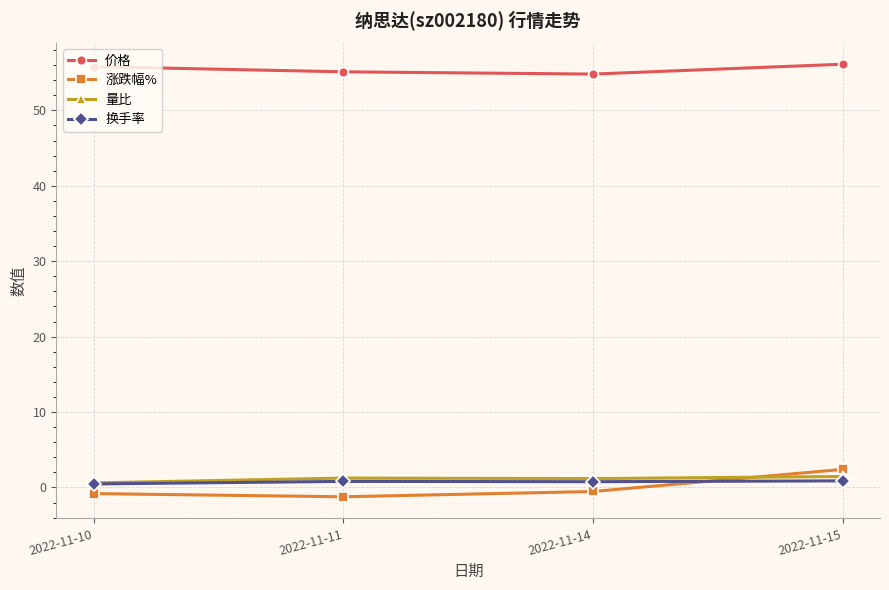

What is the difference between the 涨跌幅% values at 2022-11-14 and 2022-11-15?

2.9